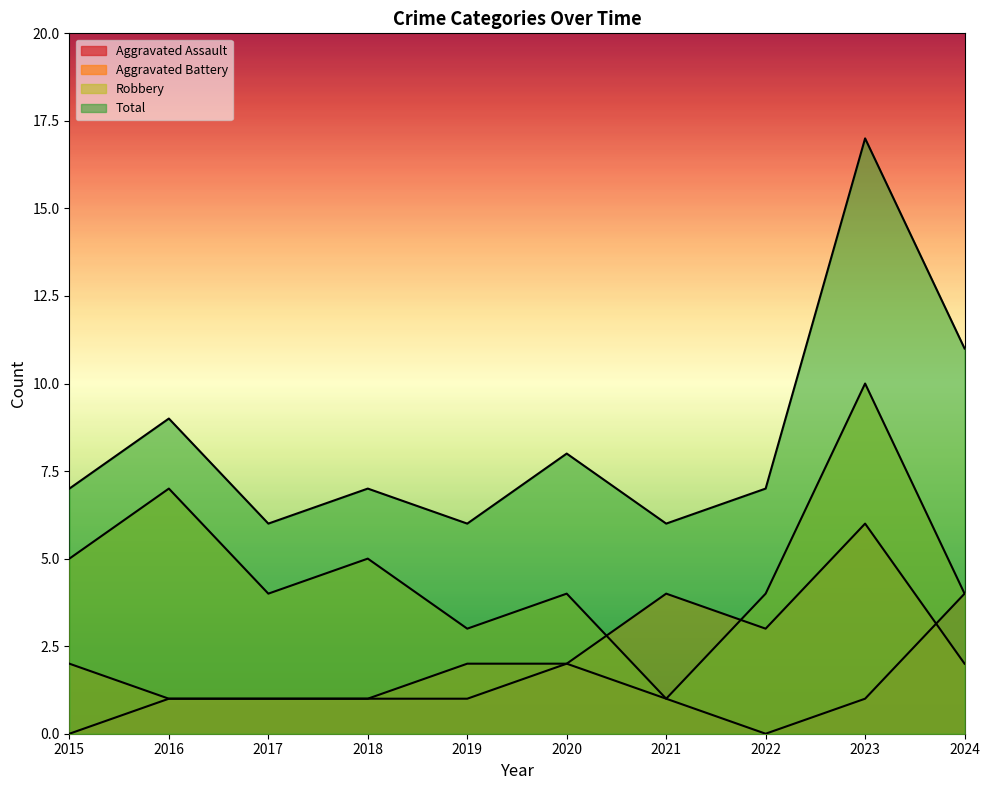

Does the chart have visible grid lines?

No